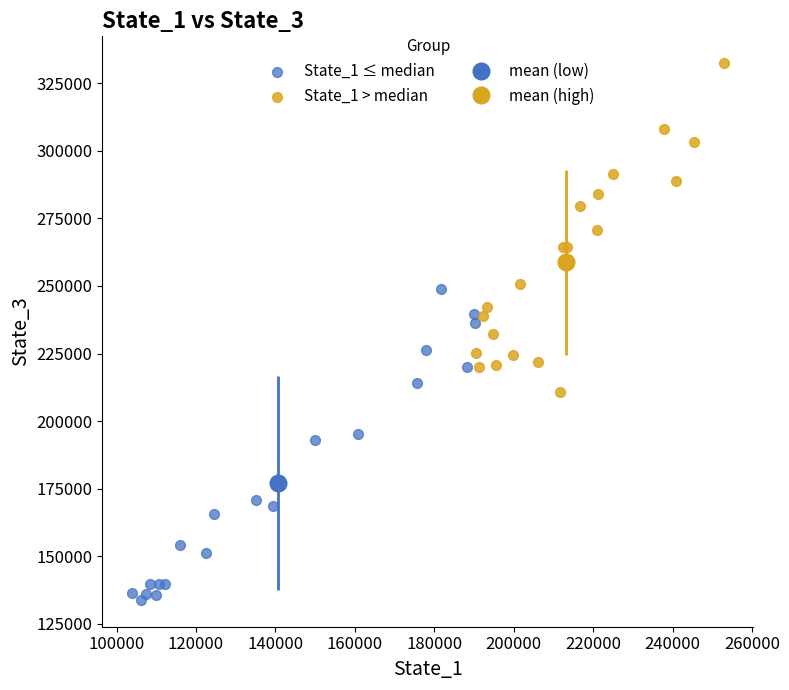

Which series has the largest Y range (max minus min)?

State_1 > median